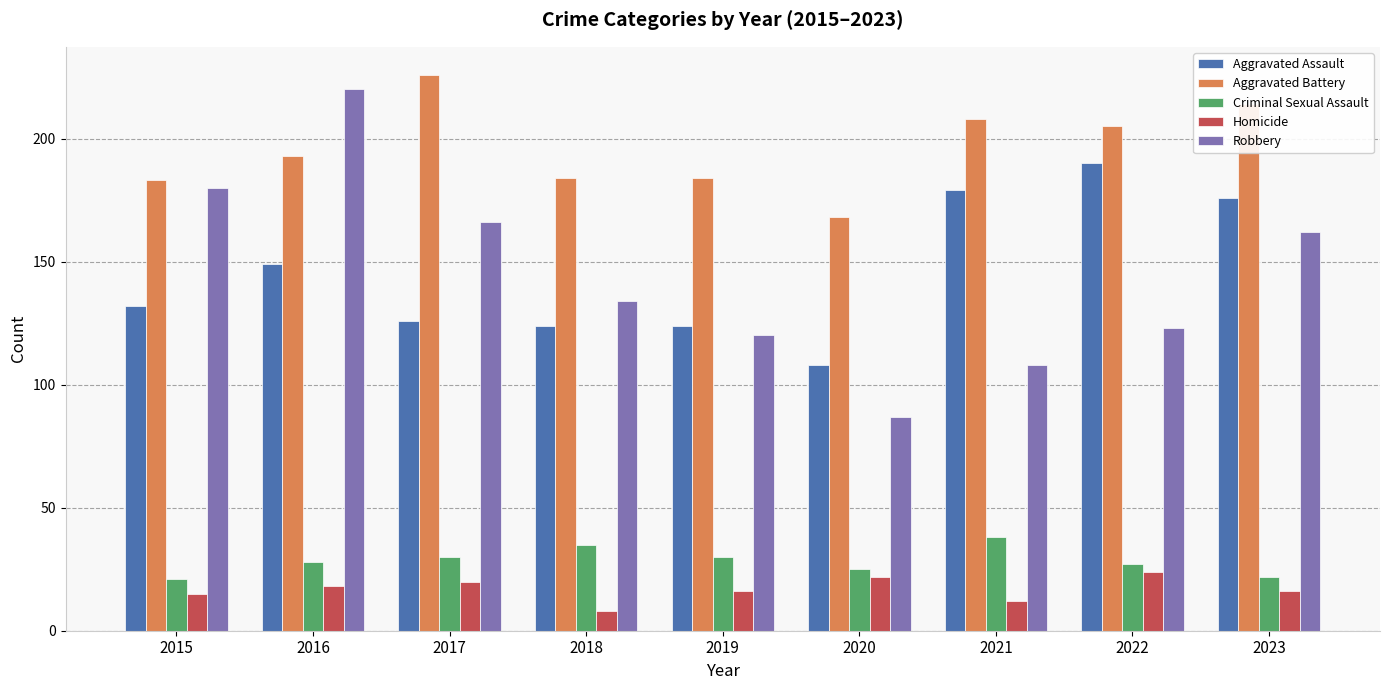

What is the value of the Aggravated Assault bar at the 2nd from the left?

149